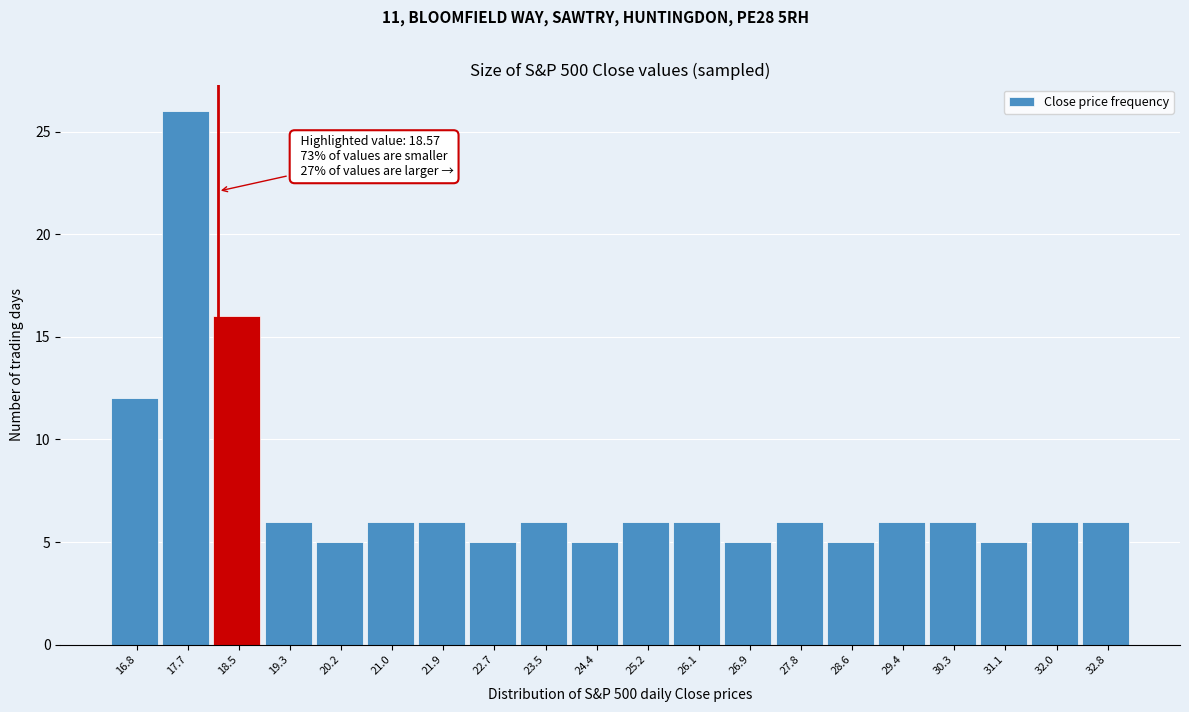

Reading right to left, list all the values displayed in this chart.

32.8=6	32.0=6	31.1=5	30.3=6	29.4=6	28.6=5	27.8=6	26.9=5	26.1=6	25.2=6	24.4=5	23.5=6	22.7=5	21.9=6	21.0=6	20.2=5	19.3=6	18.5=16	17.7=26	16.8=12